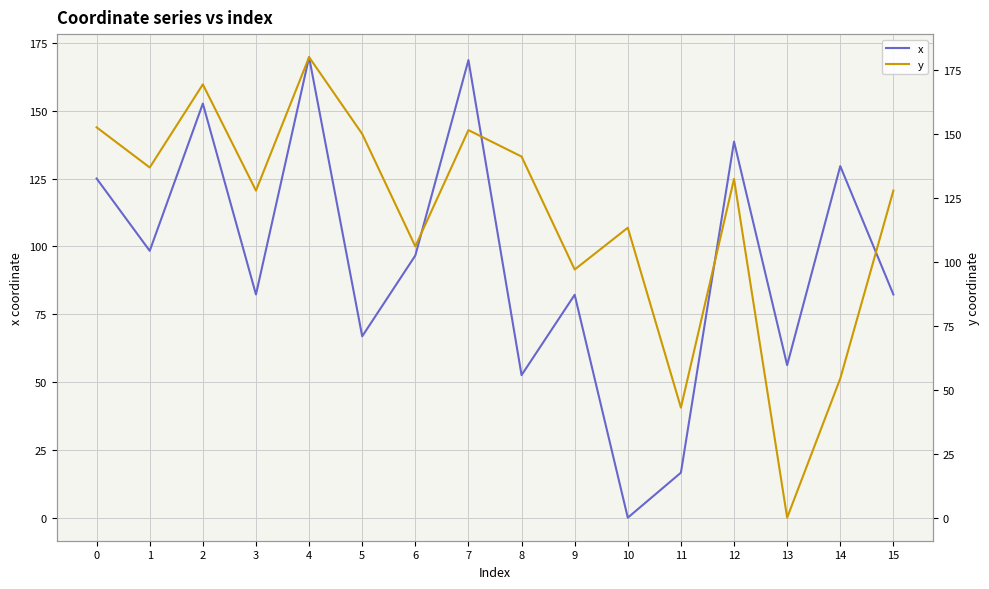

What is the sum of all y values?

1885.5